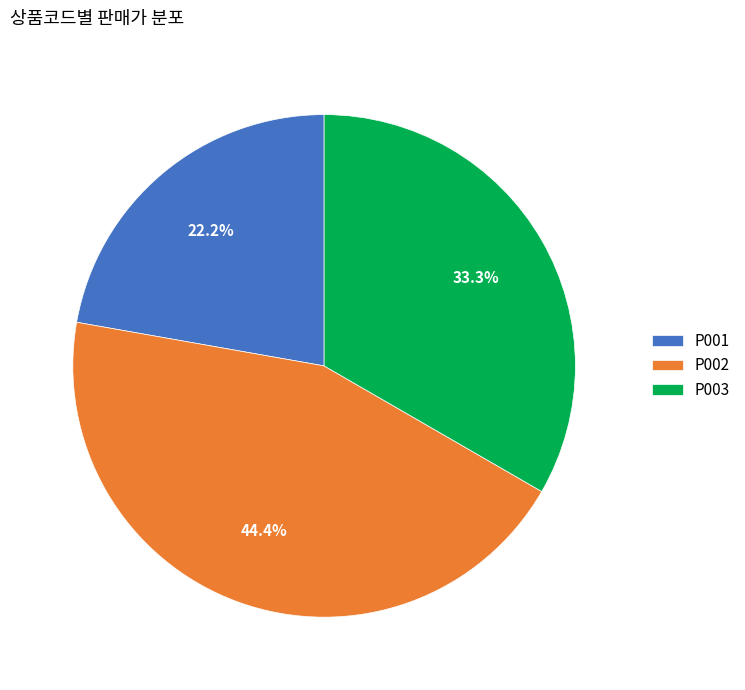

To the nearest percent, what is the difference between the P001 and P003 slice percentages?

11%